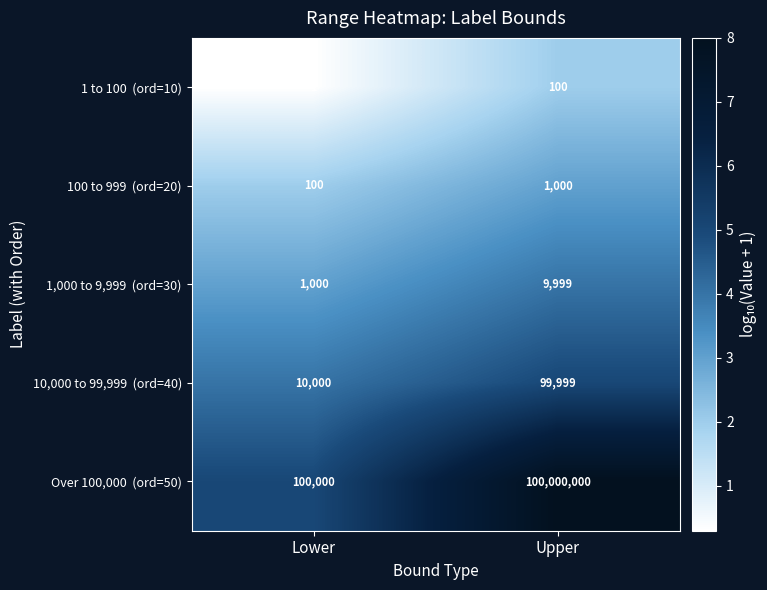

What is the total value across all series at Lower?

111101